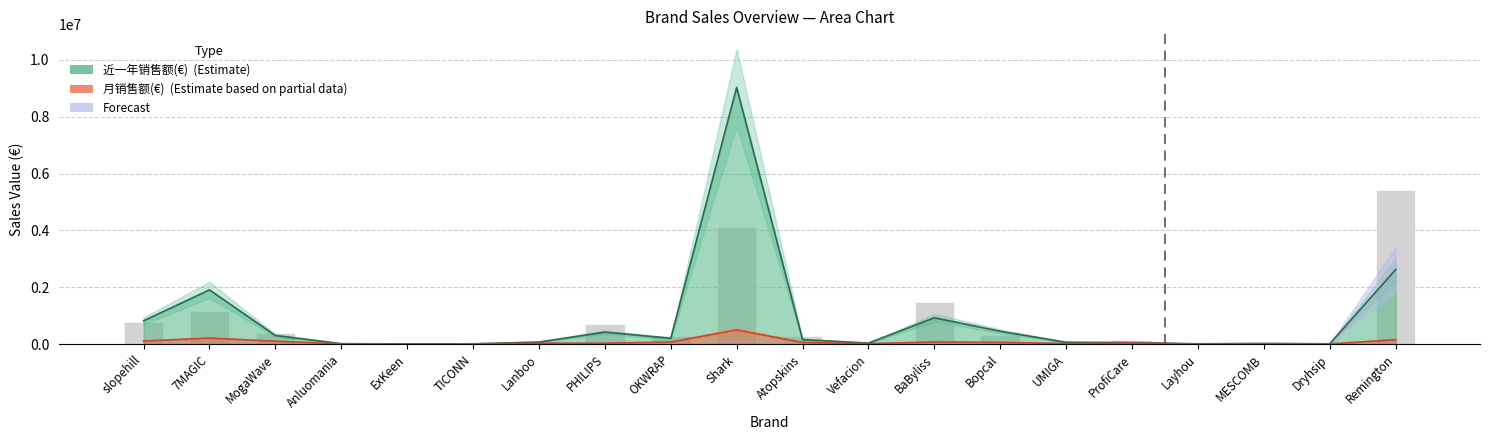

What is the approximate value at OKWRAP?

296850.7